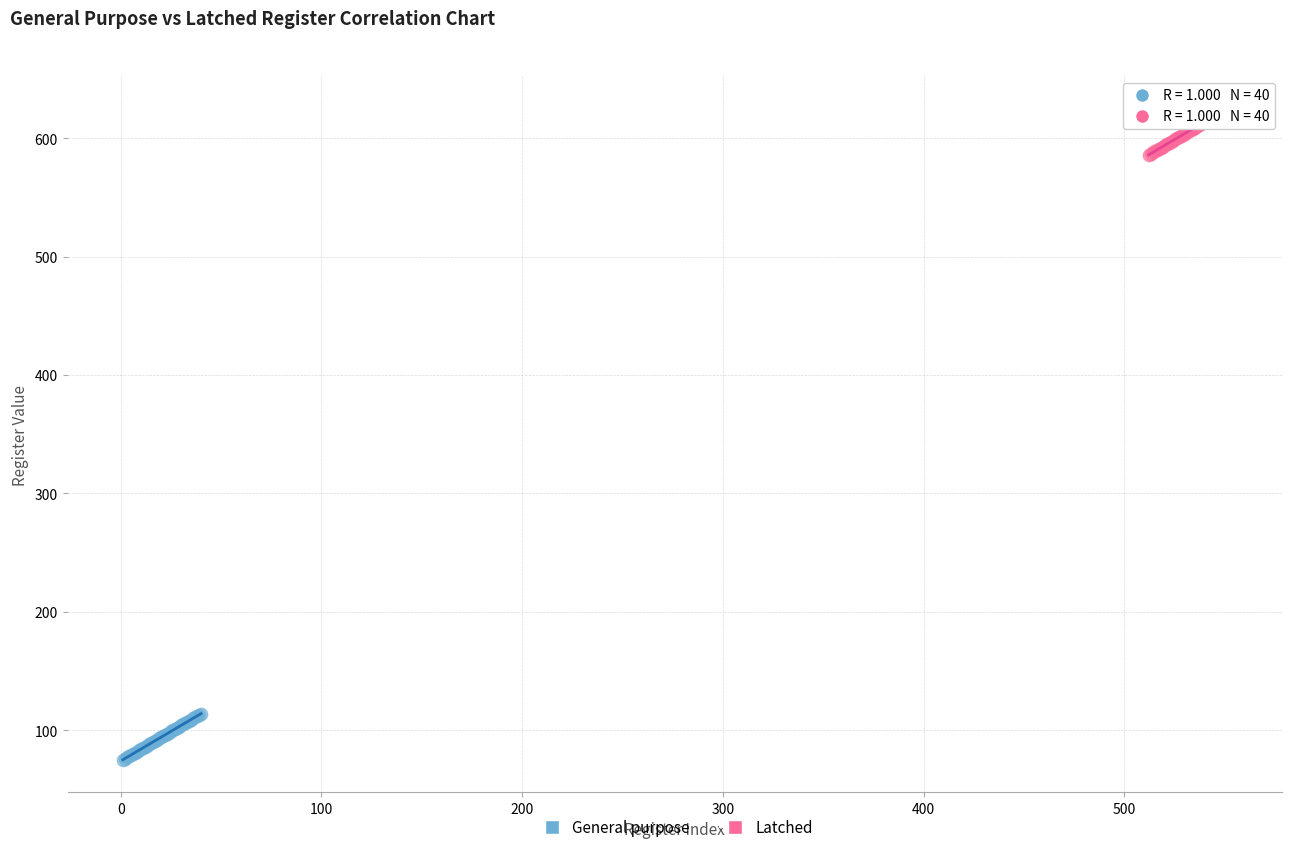

Which series contains the highest Y value?

Latched